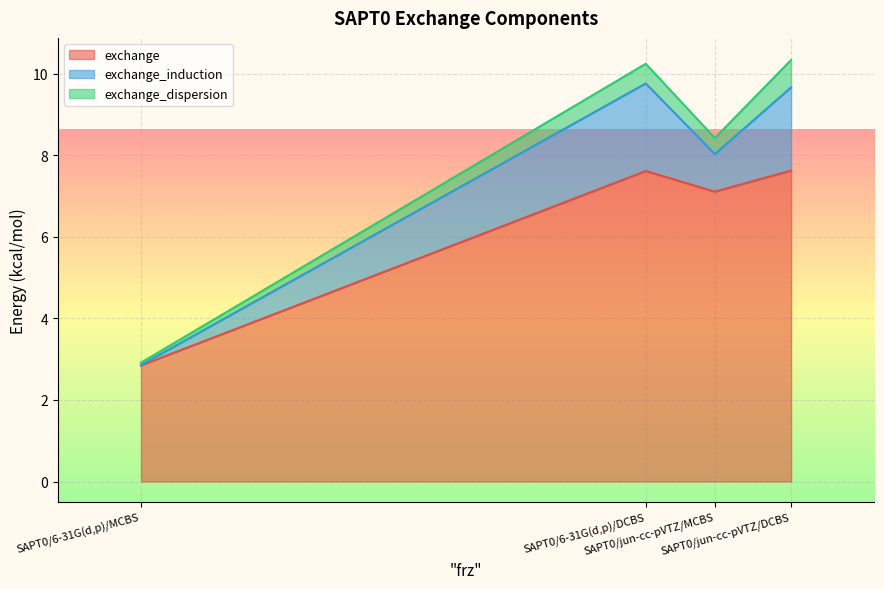

How many data points does each series have?

4